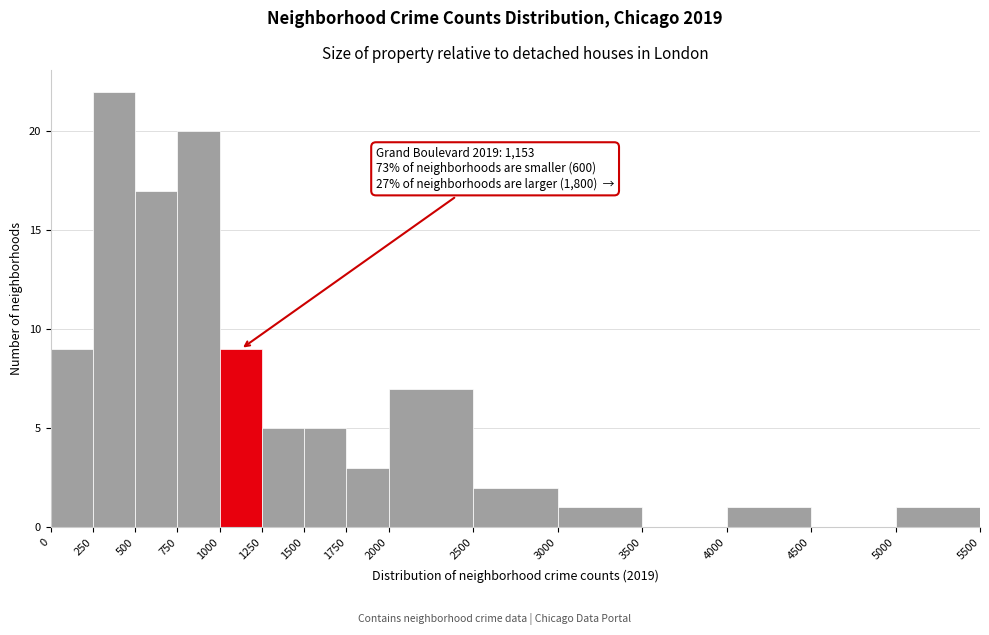

Which range on the x-axis has the tallest bar?

250 to 500